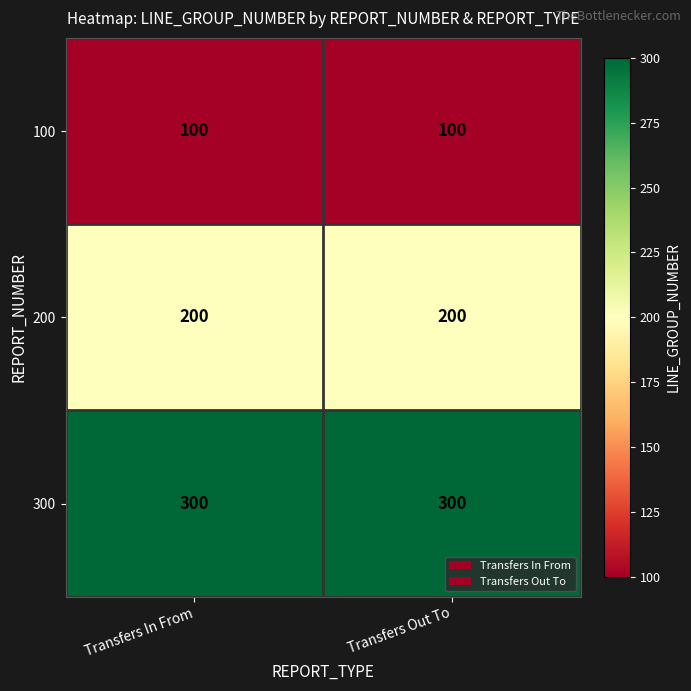

At Transfers Out To, list the series in order from largest to smallest.

300, 200, 100